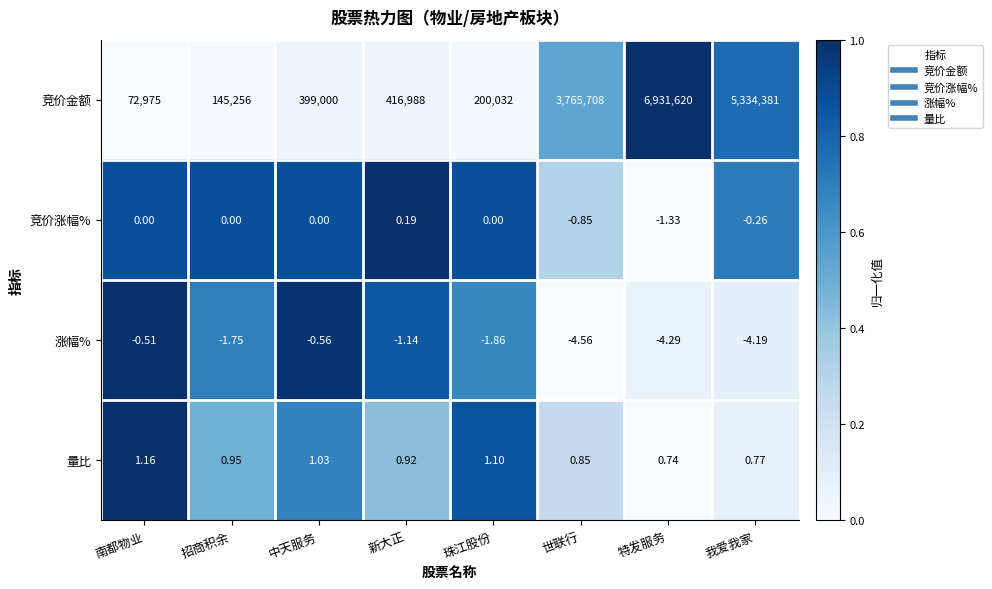

At which label is 涨幅% closest to -2?

珠江股份